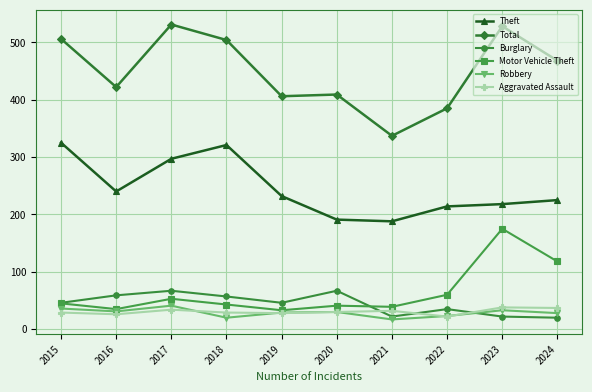

What is the minimum value shown in the chart?

17